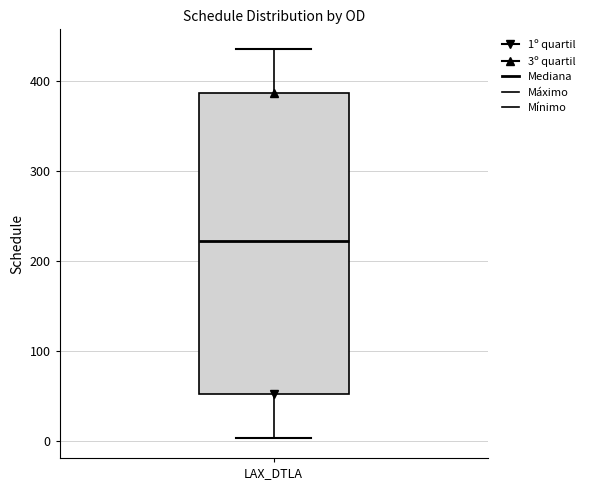

Where does the lower whisker of the box for LAX_DTLA end on the y-axis? The values are not printed on the chart, so give them approximately, as read against the axis.

0